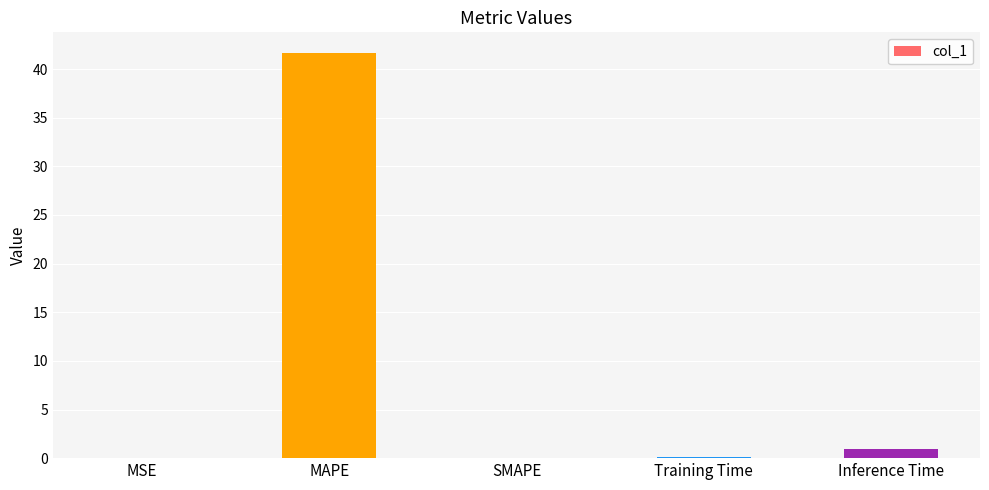

Which has a higher value, Training Time or MAPE?

MAPE